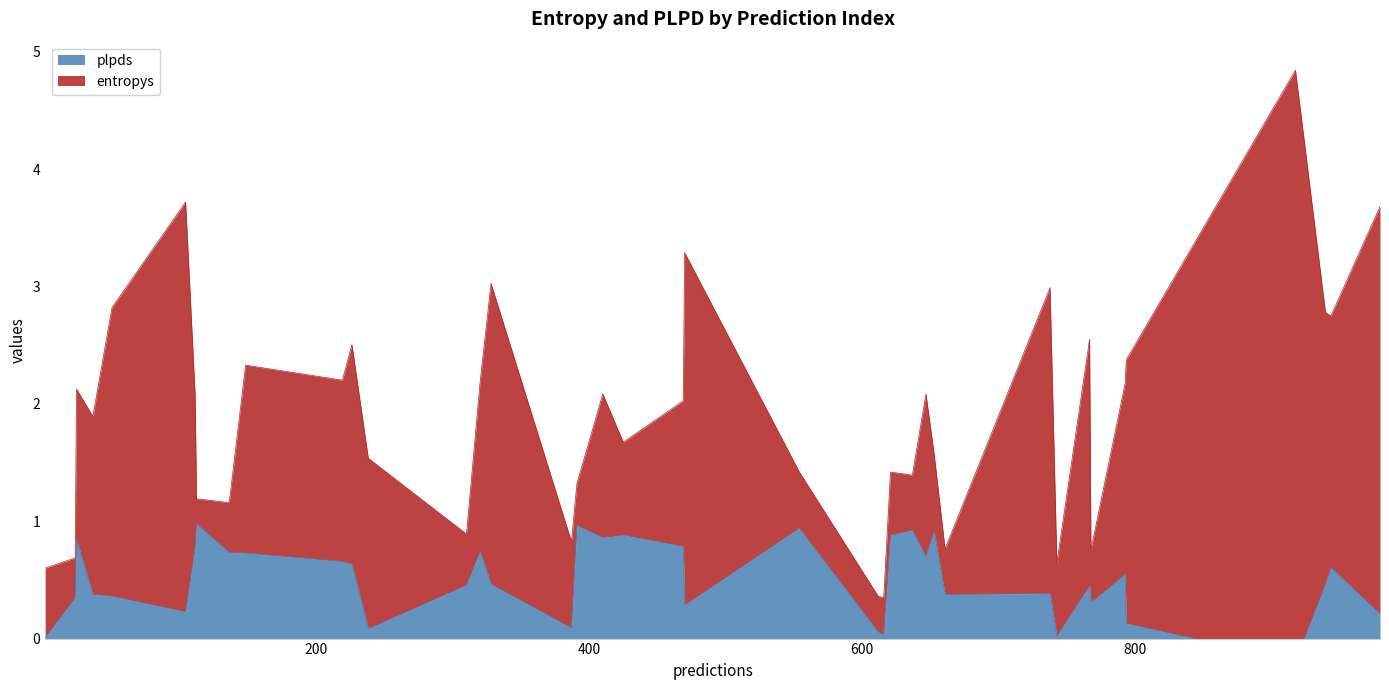

True or false: plpds has more than 2 points higher than both neighbors.

True